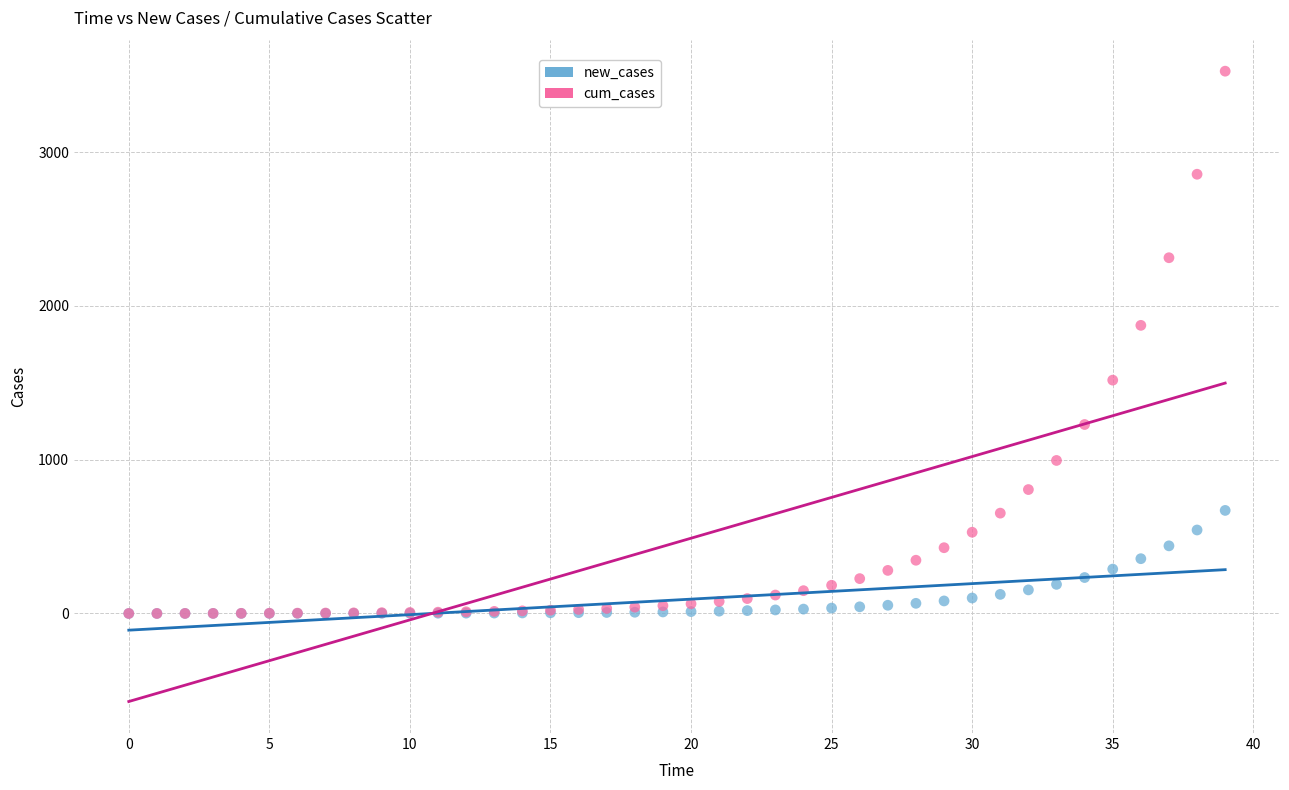

Across all series, what Y value is closest to 1762?

1873.2